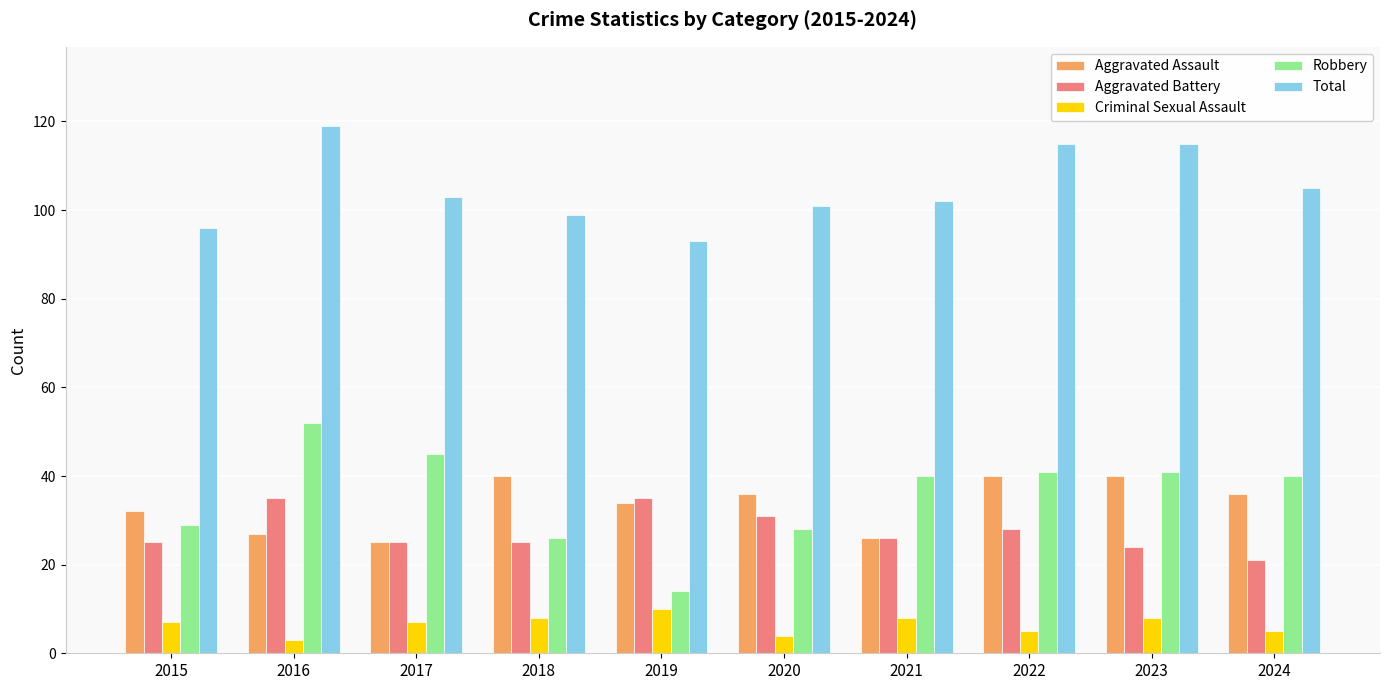

At which label does Robbery first exceed 40?

2016